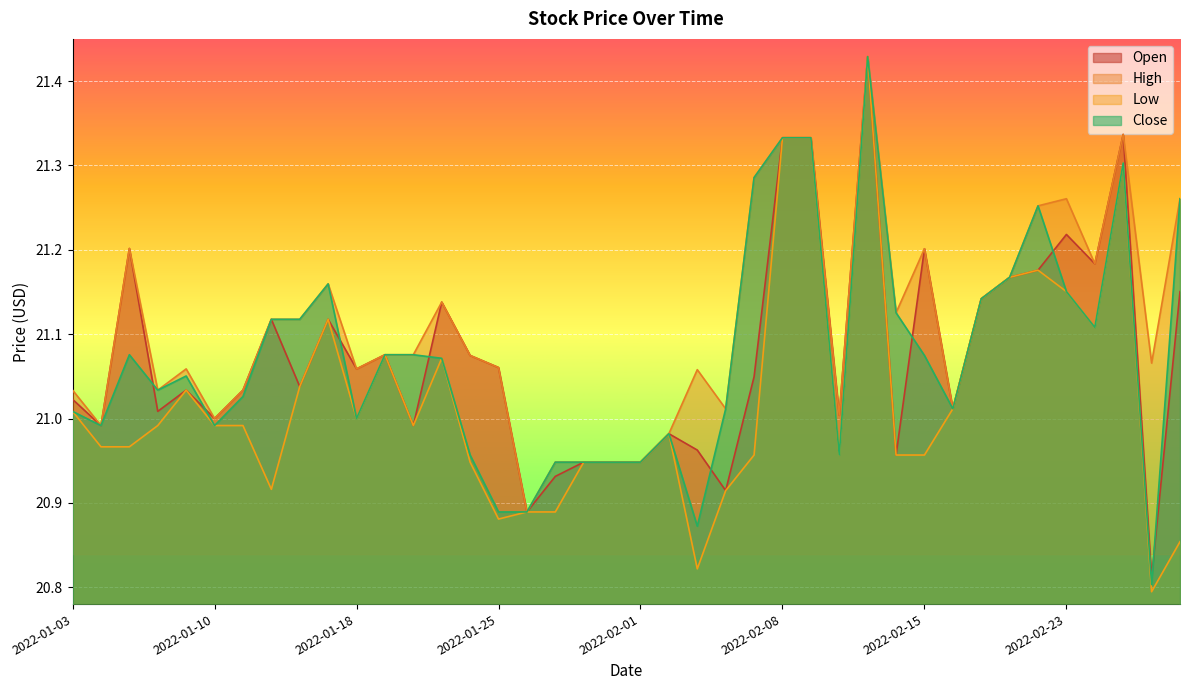

What value does the High series have at 2022-03-01?

21.3